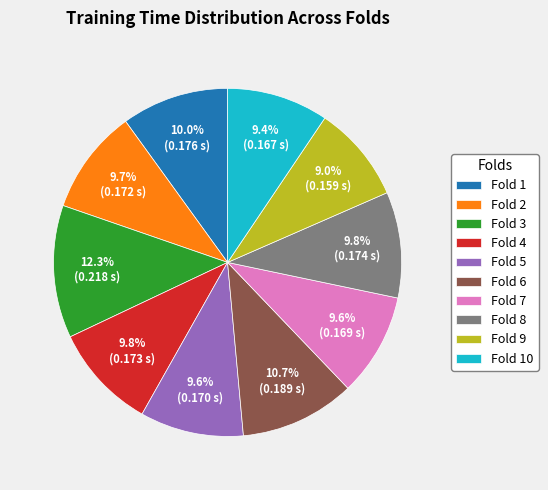

Count the number of slices in the pie.

10